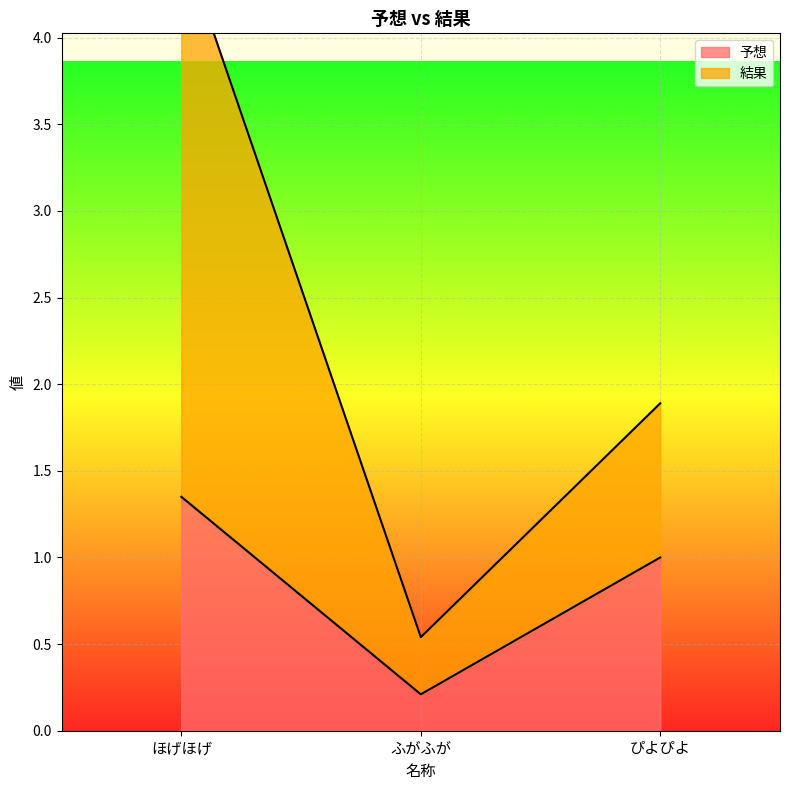

What position from the left is ぴよぴよ?

3